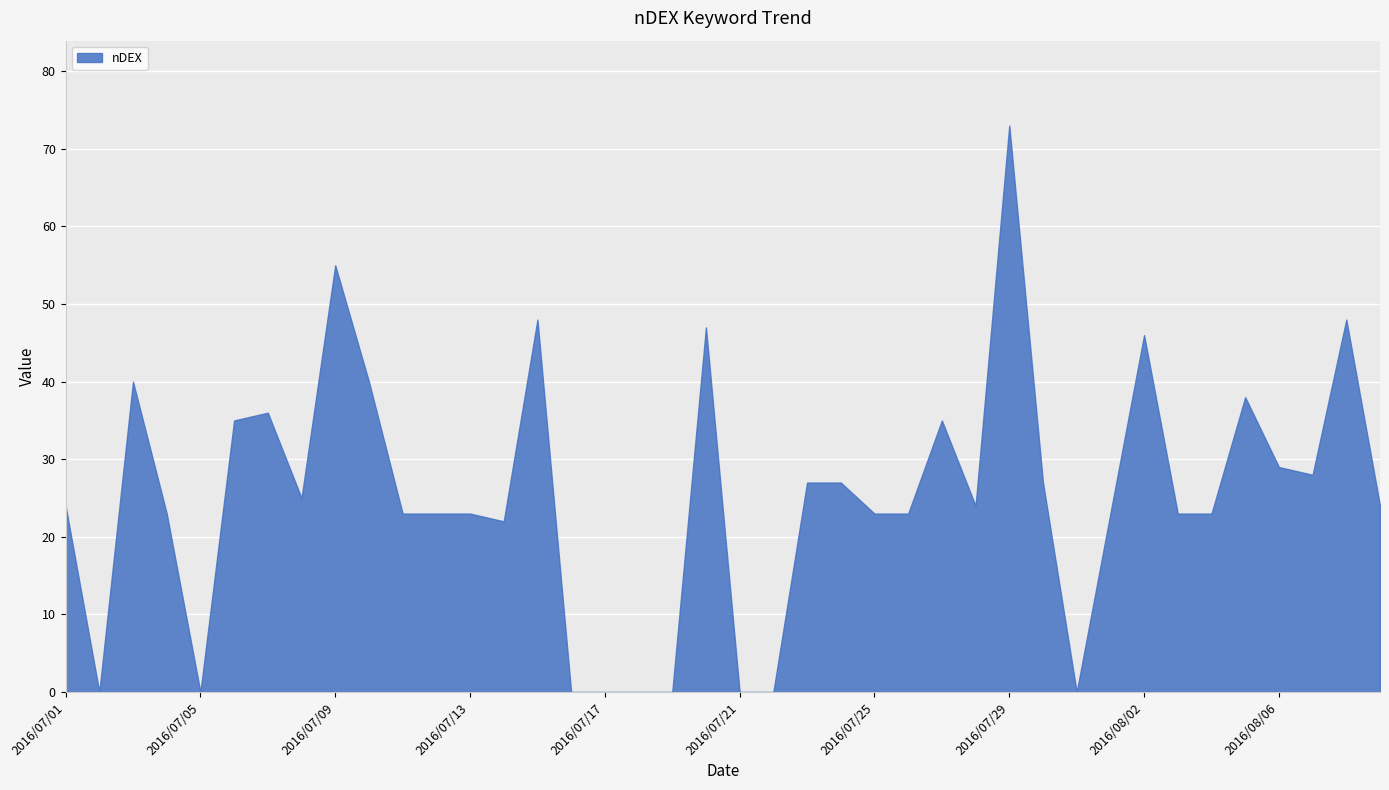

Which has a higher value, 2016/07/16 or 2016/07/11?

2016/07/11